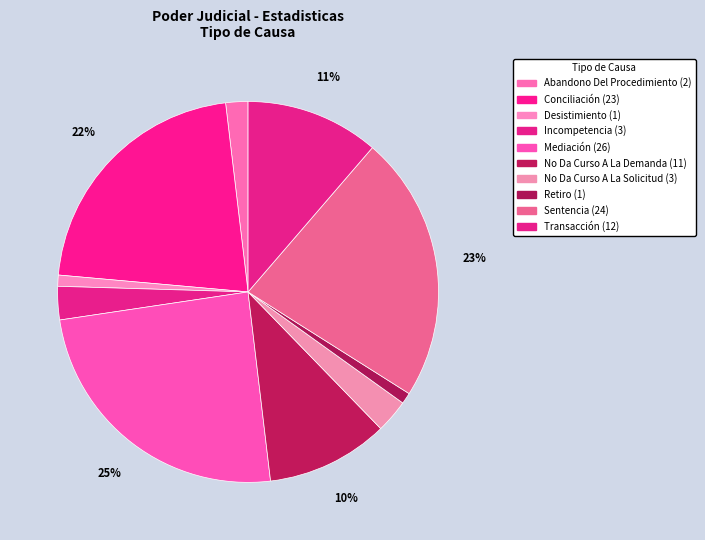

To the nearest percent, what percentage of the pie is Abandono Del Procedimiento?

2%